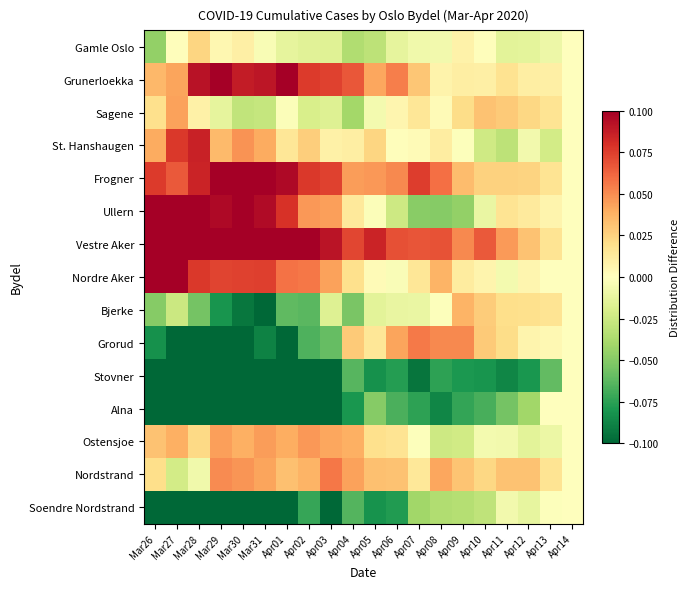

At which category does the chart reach its peak across all series?

Mar26